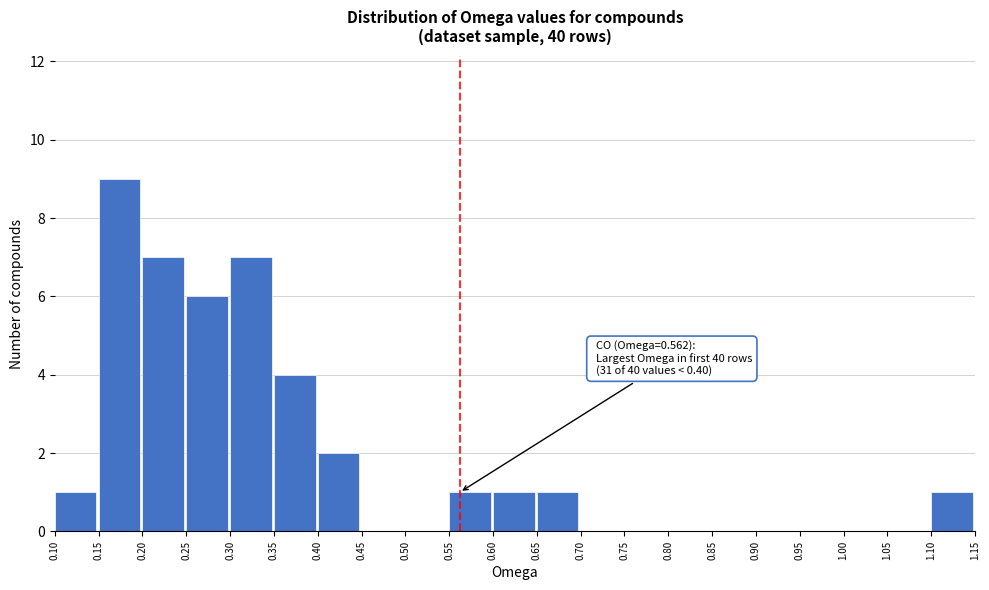

Which range on the x-axis has the tallest bar?

0.15 to 0.20